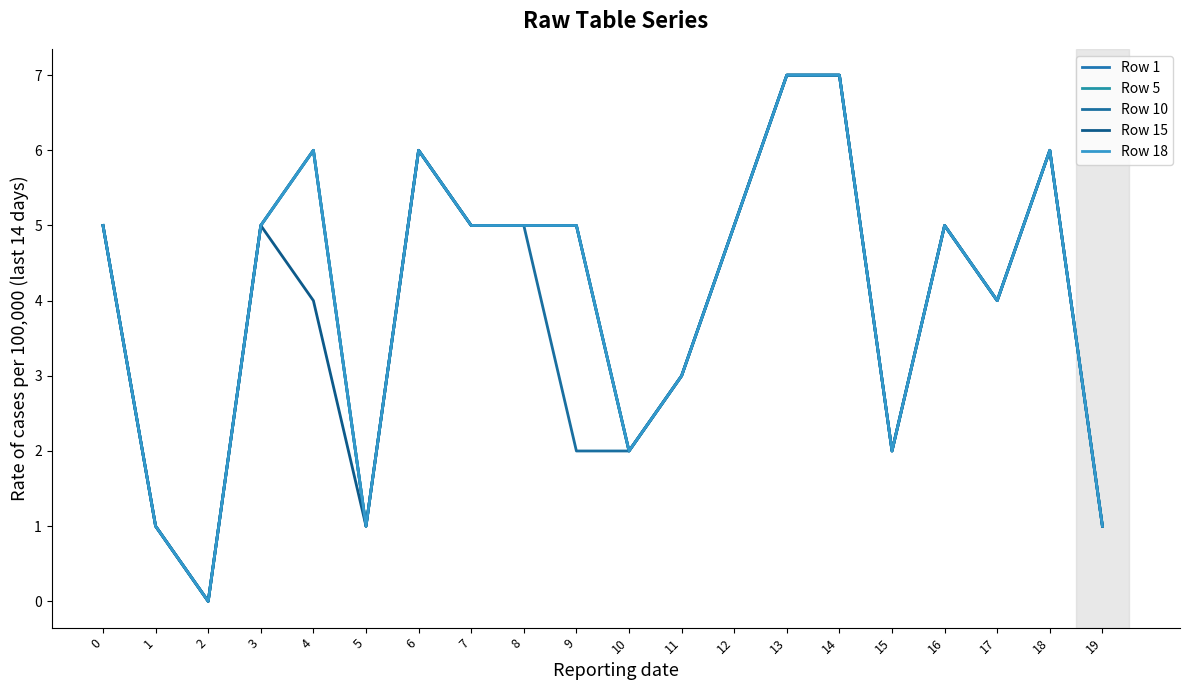

Is it true that Row 5 equals 4 at 13?

False